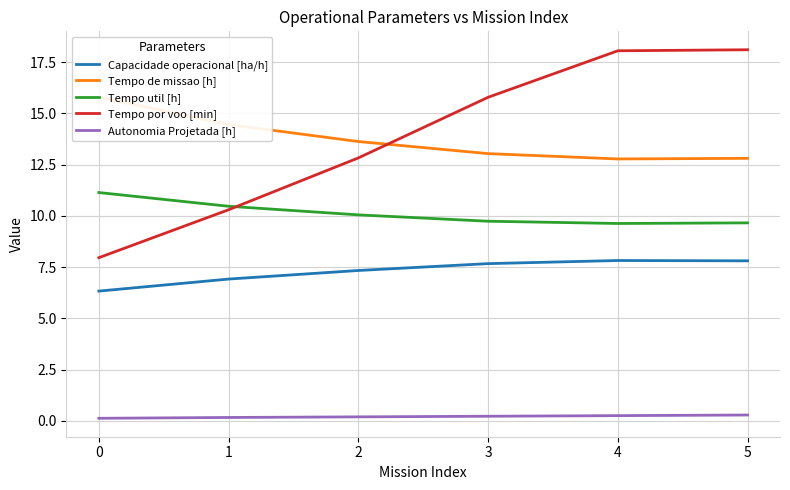

Reading left to right, what are all the values shown in this chart?

Capacidade operacional [ha/h]: 6.3	6.9	7.3	7.7	7.8	7.8
Tempo de missao [h]: 15.8	14.5	13.6	13.0	12.8	12.8
Tempo util [h]: 11.1	10.5	10.1	9.7	9.6	9.7
Tempo por voo [min]: 8.0	10.3	12.8	15.8	18.1	18.1
Autonomia Projetada [h]: 0.1	0.2	0.2	0.2	0.2	0.3